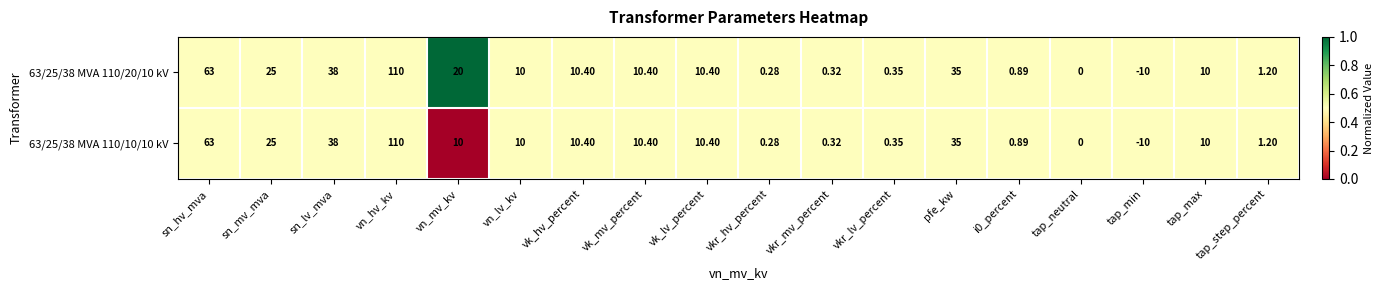

At which category is the sum across all series the highest?

vn_hv_kv